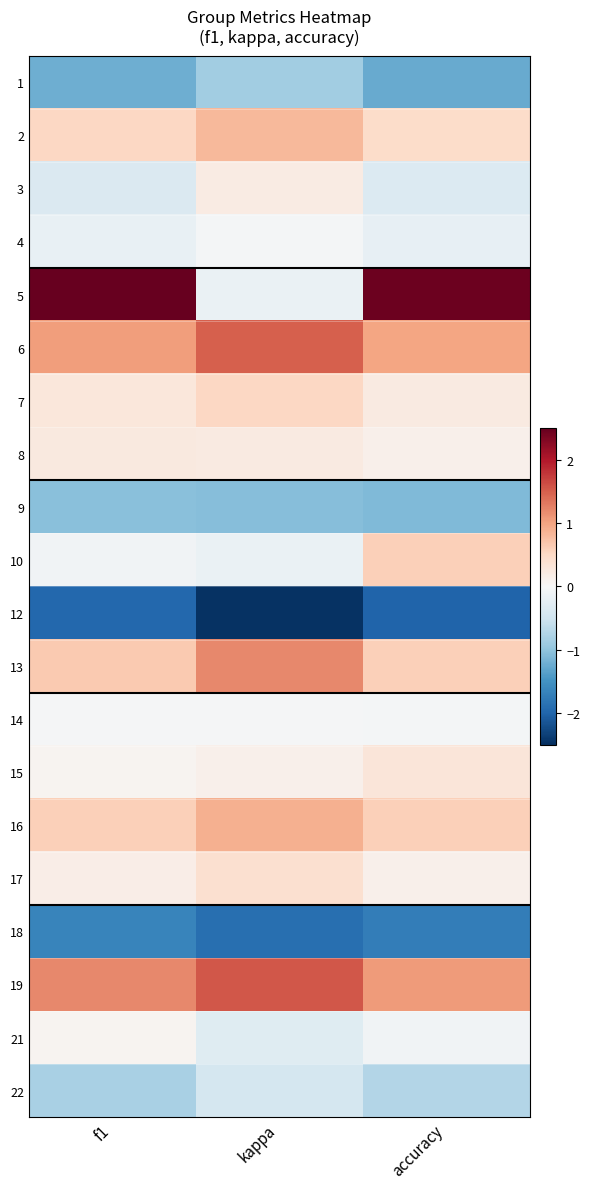

Reading left to right, extract all data points from this chart.

1: f1=-1.2	kappa=-0.9	accuracy=-1.3
2: f1=0.5	kappa=0.8	accuracy=0.5
3: f1=-0.4	kappa=0.2	accuracy=-0.3
4: f1=-0.2	kappa=-0.0	accuracy=-0.2
5: f1=2.5	kappa=-0.2	accuracy=2.4
6: f1=1.0	kappa=1.5	accuracy=1.0
7: f1=0.3	kappa=0.5	accuracy=0.2
8: f1=0.2	kappa=0.2	accuracy=0.1
9: f1=-1.0	kappa=-1.1	accuracy=-1.1
10: f1=-0.1	kappa=-0.2	accuracy=0.6
12: f1=-2.0	kappa=-2.5	accuracy=-2.0
13: f1=0.6	kappa=1.2	accuracy=0.6
14: f1=-0.0	kappa=-0.0	accuracy=-0.1
15: f1=0.1	kappa=0.1	accuracy=0.3
16: f1=0.6	kappa=0.9	accuracy=0.6
17: f1=0.2	kappa=0.4	accuracy=0.1
18: f1=-1.6	kappa=-1.9	accuracy=-1.7
19: f1=1.2	kappa=1.6	accuracy=1.1
21: f1=0.1	kappa=-0.3	accuracy=-0.1
22: f1=-0.8	kappa=-0.4	accuracy=-0.7